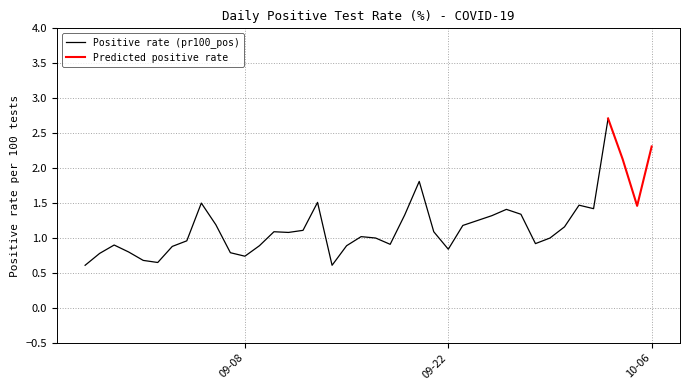

What is the average value?

1.2